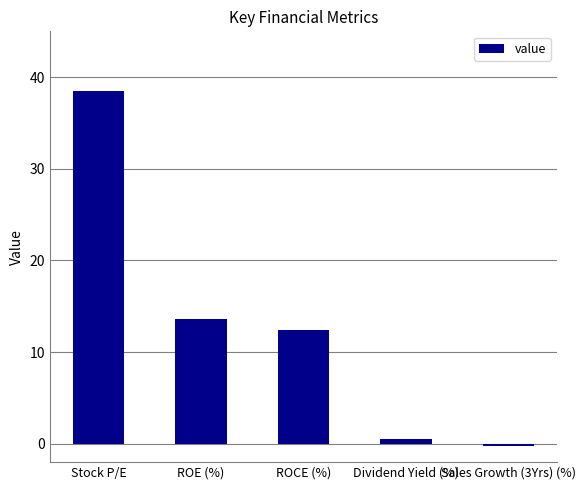

What is the change in value from ROCE (%) to Sales Growth (3Yrs) (%)?

-12.7